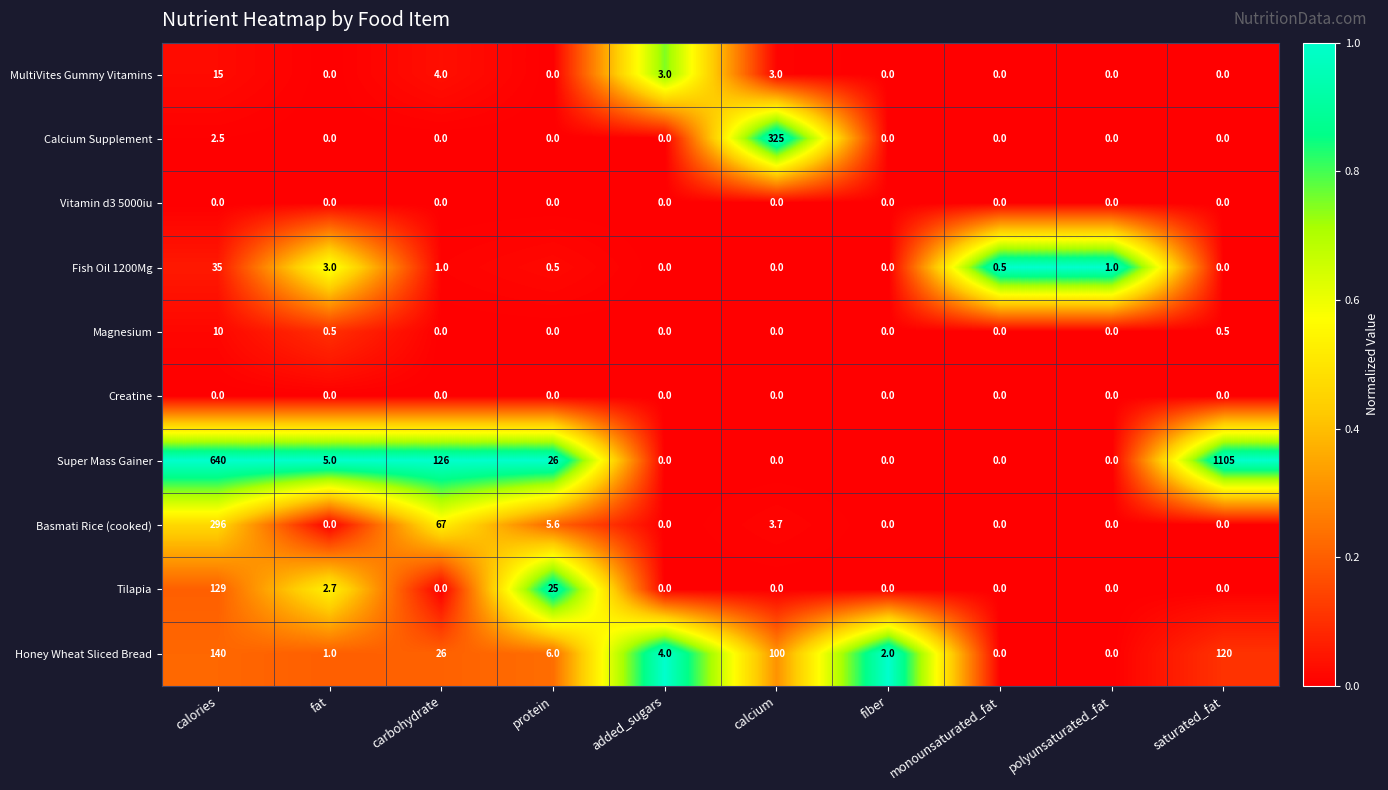

Which series has the largest range (max minus min)?

Super Mass Gainer